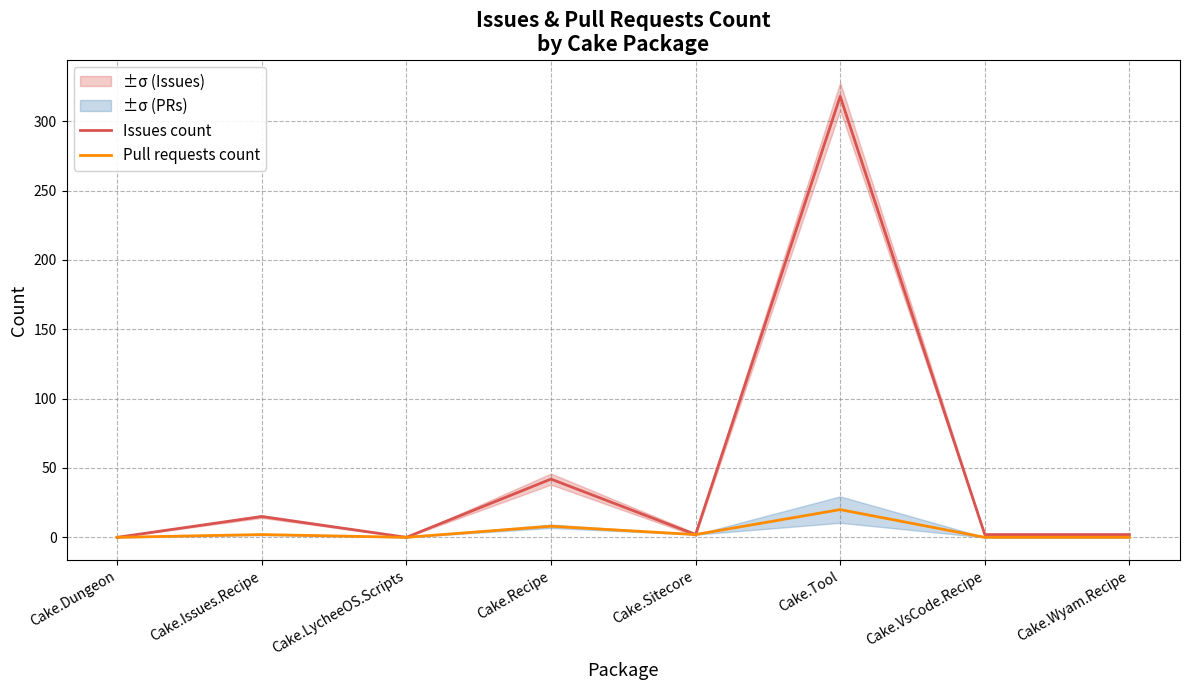

The Issues count series shows 2 at Cake.Sitecore. True or false?

True